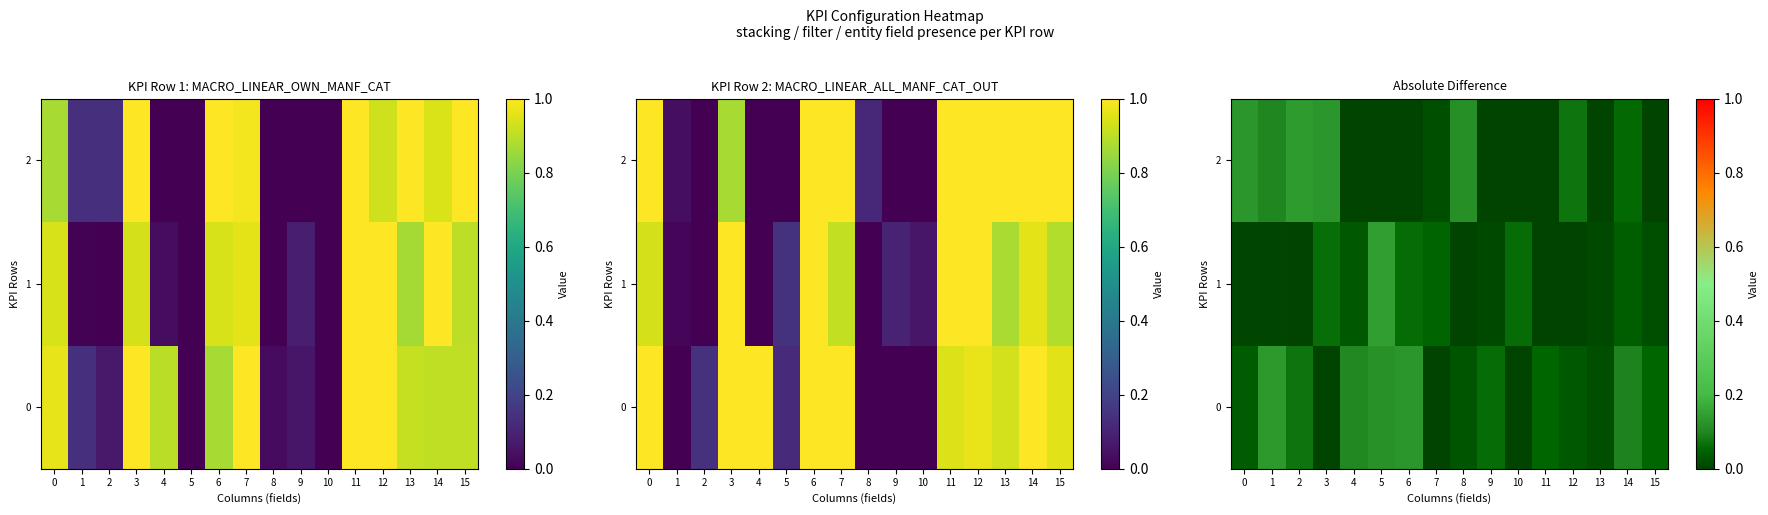

Which has a higher value, 14 or 12?

14